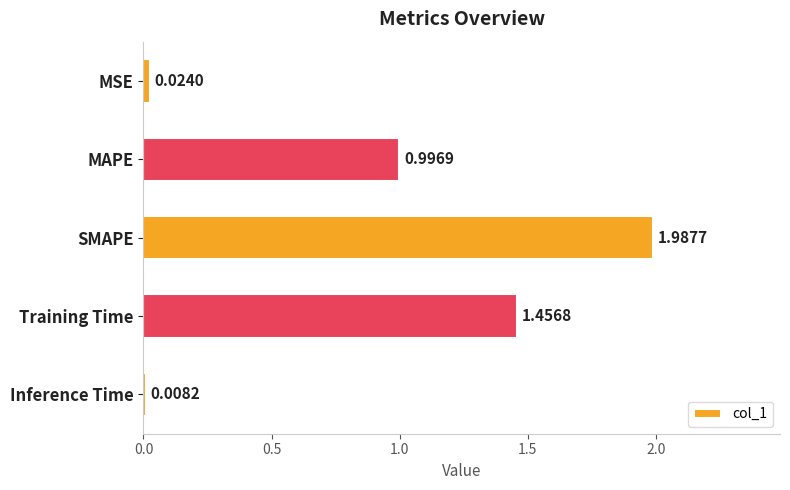

Which label corresponds to the smallest value in the chart?

Inference Time